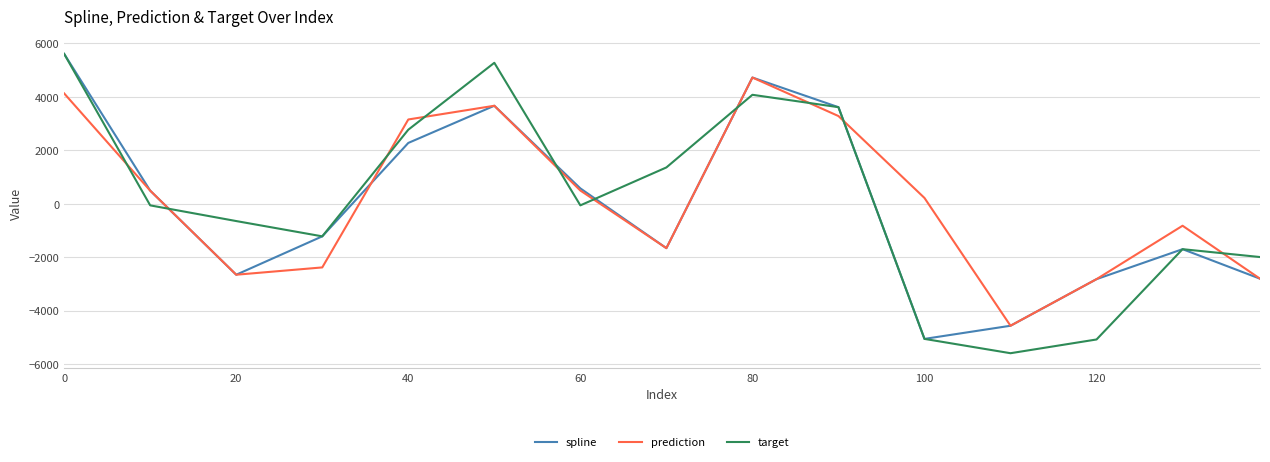

True or false: target and prediction cross at least once.

True